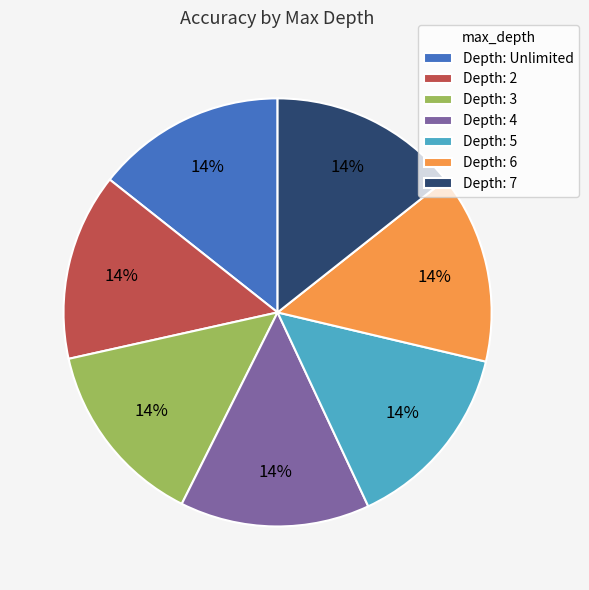

The Depth: 5 slice represents 27% of the pie. True or false?

False